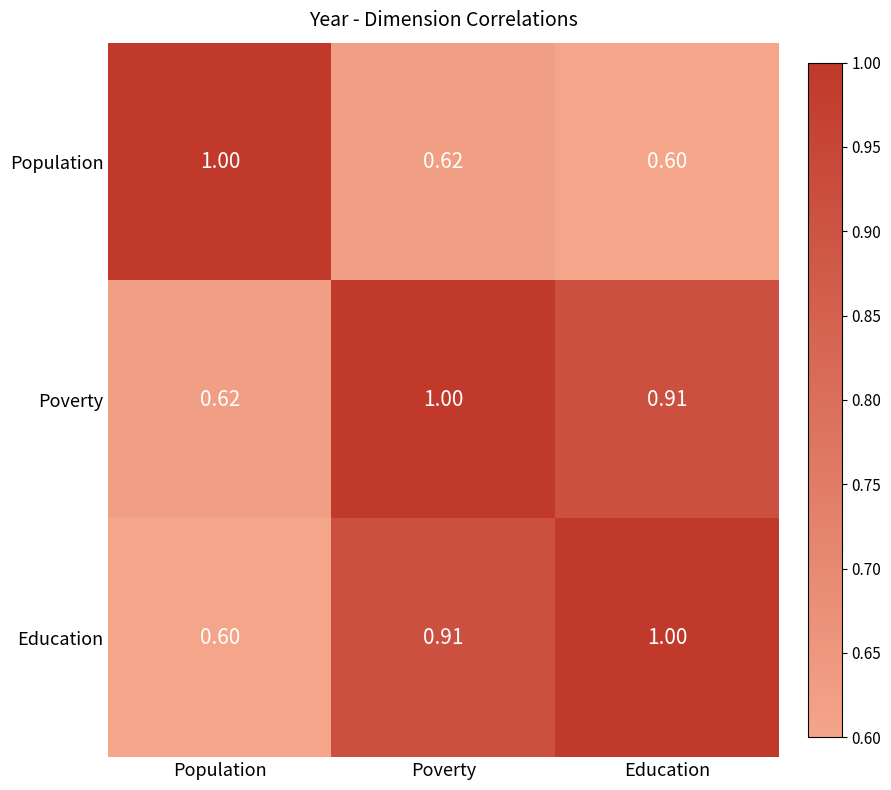

Which category has the highest value in the Population series?

Population